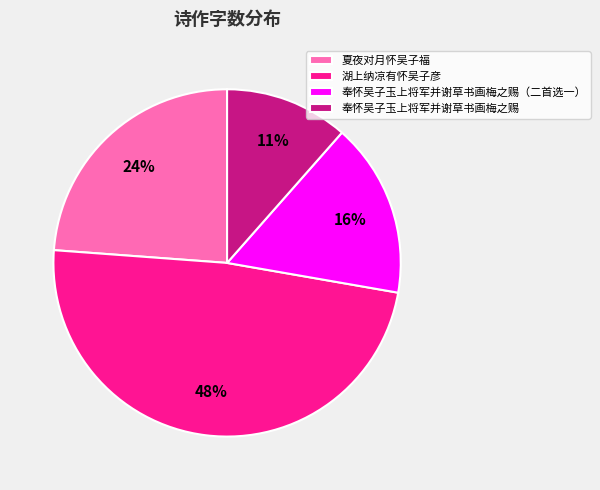

Do 奉怀吴子玉上将军并谢草书画梅之赐（二首选一） and 湖上纳凉有怀吴子彦 together represent more than half of the pie?

Yes